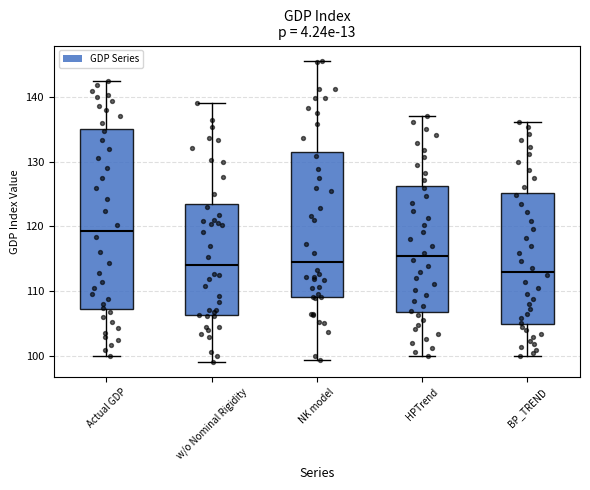

Reading left to right, transcribe this box plot: for each box, give where its median line is, the range the box spans, and where its two whiskers end, as read against the y-axis. The values are not printed on the chart, so give them approximately, as read against the axis.

Actual GDP: median 119, box 107 to 135, whiskers 100 to 142
w/o Nominal Rigidity: median 114, box 106 to 124, whiskers 99 to 139
NK model: median 115, box 109 to 131, whiskers 99 to 146
HPTrend: median 115, box 107 to 126, whiskers 100 to 137
BP_TREND: median 113, box 105 to 125, whiskers 100 to 136